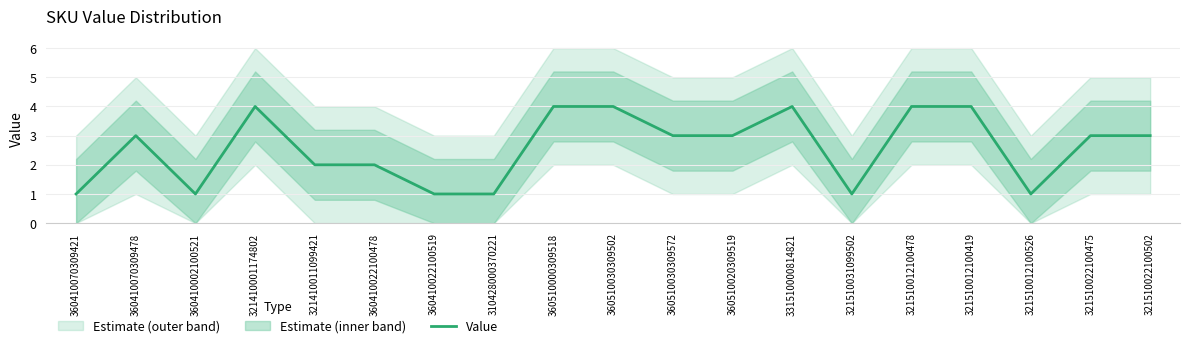

Reading left to right, extract all data points from this chart.

1	3	1	4	2	2	1	1	4	4	3	3	4	1	4	4	1	3	3